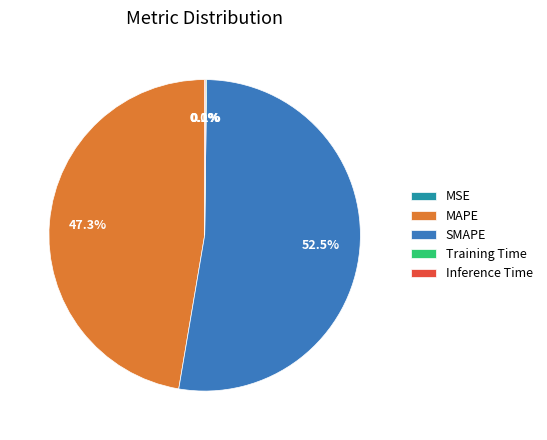

Which category has the biggest portion of the pie?

SMAPE